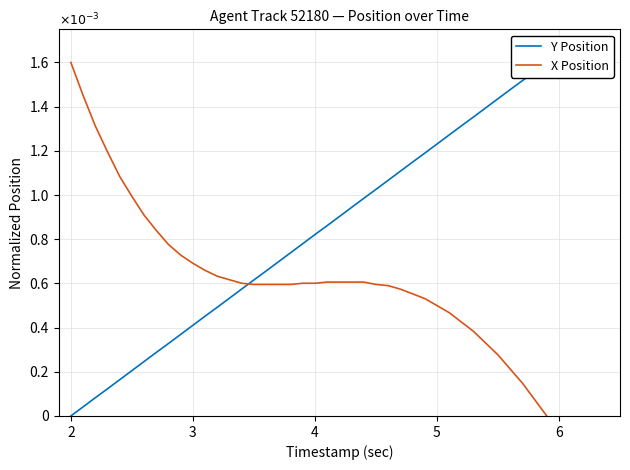

Count the number of categories in the chart.

40